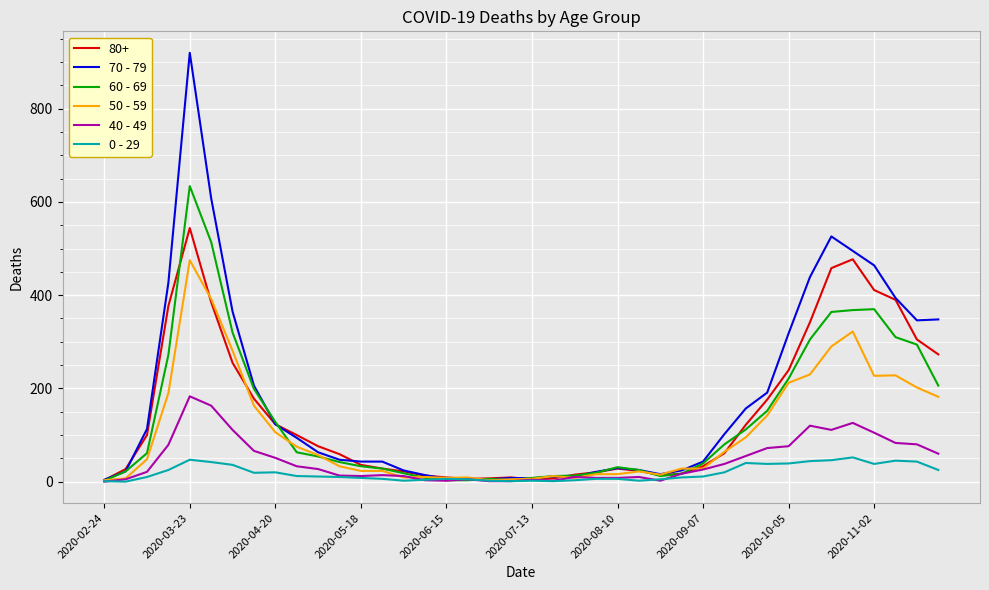

Rank the series by their maximum value, from highest to lowest.

70 - 79, 60 - 69, 80+, 50 - 59, 40 - 49, 0 - 29